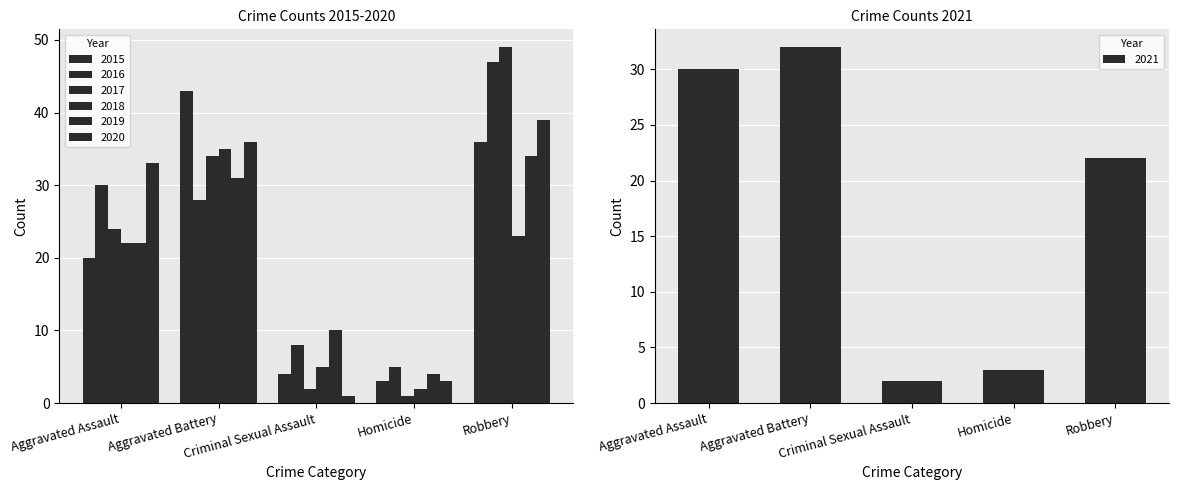

How many data points in 2019 are less than 22?

2